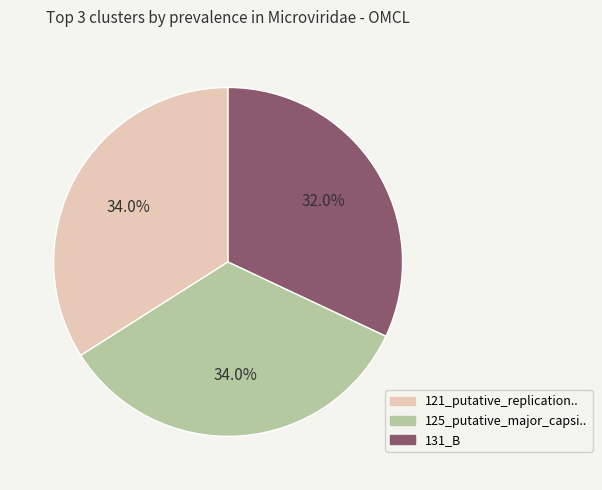

True or false: 125_putative_major_capsi.. accounts for 25% of the total.

False